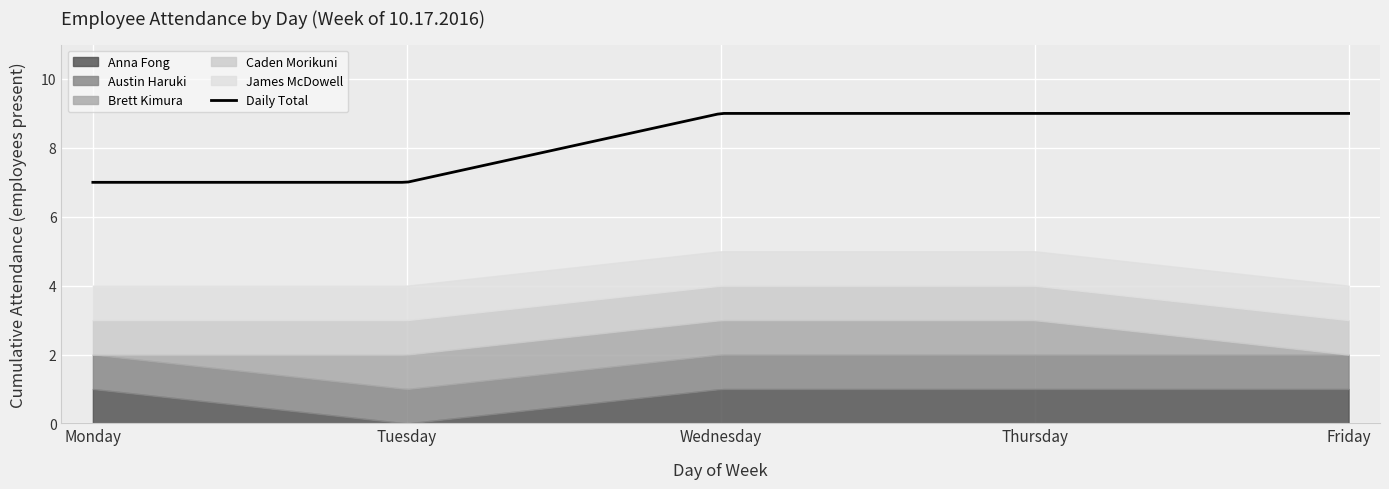

What is the value of the Caden Morikuni point at the 4th from the left?

1